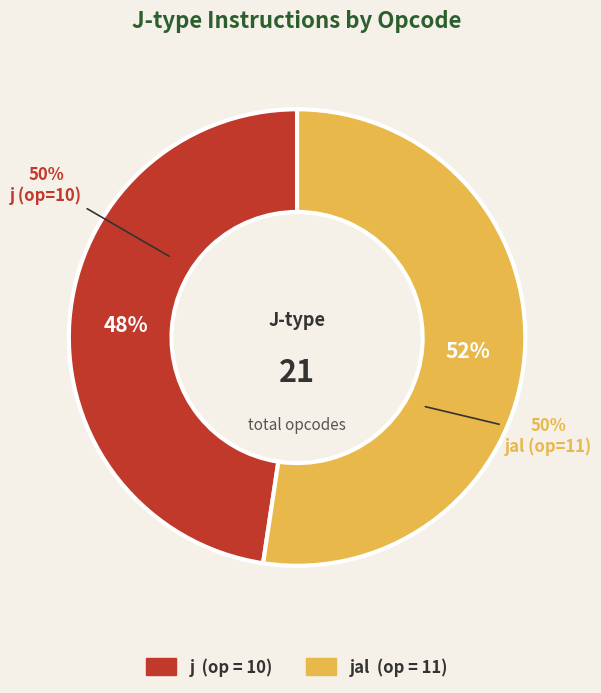

What is the smallest slice in the pie chart?

j